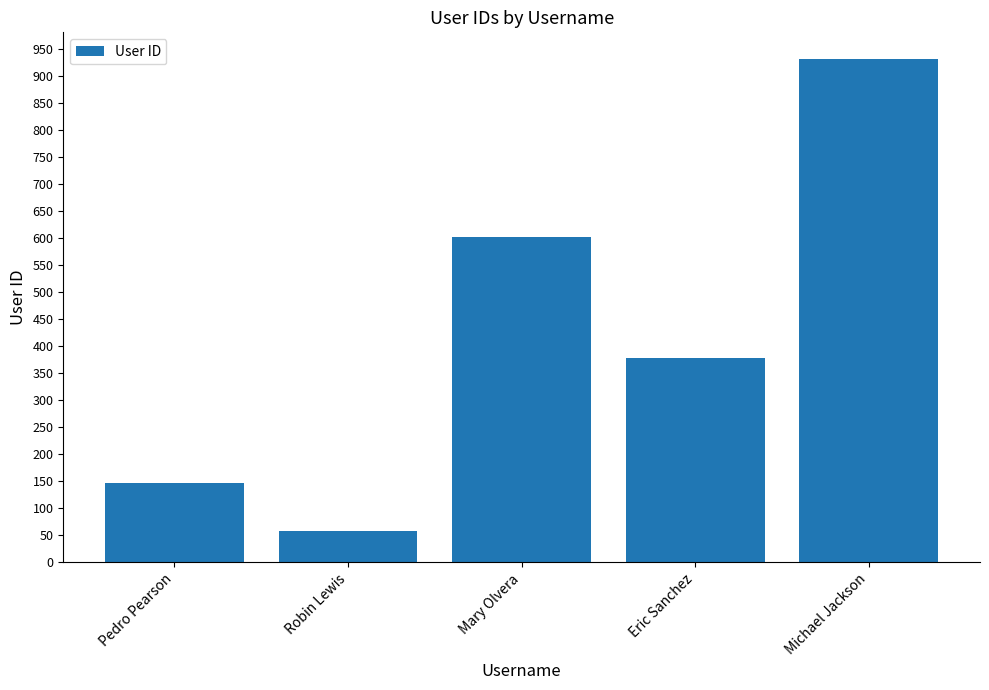

Between Eric Sanchez and Michael Jackson, which is larger?

Michael Jackson